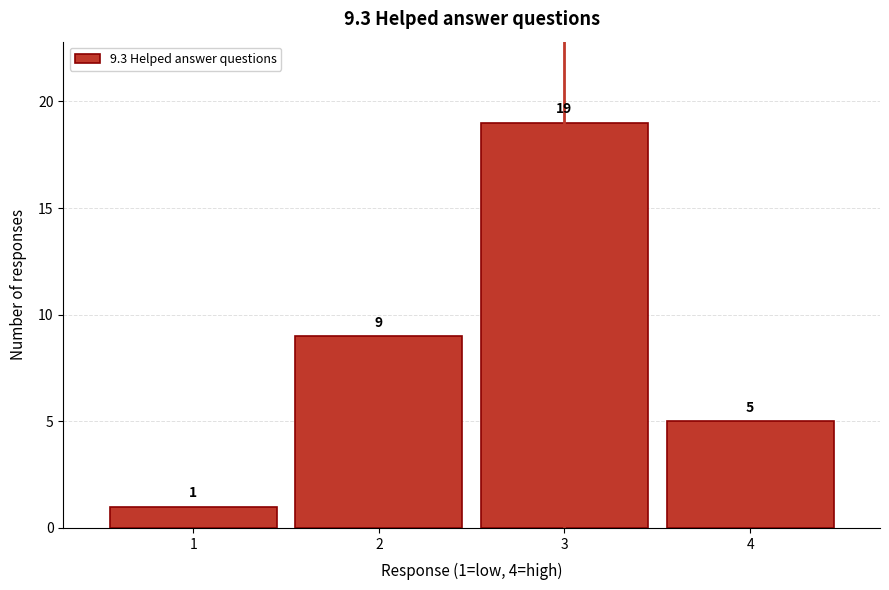

Which range on the x-axis has the tallest bar?

2.5 to 3.5